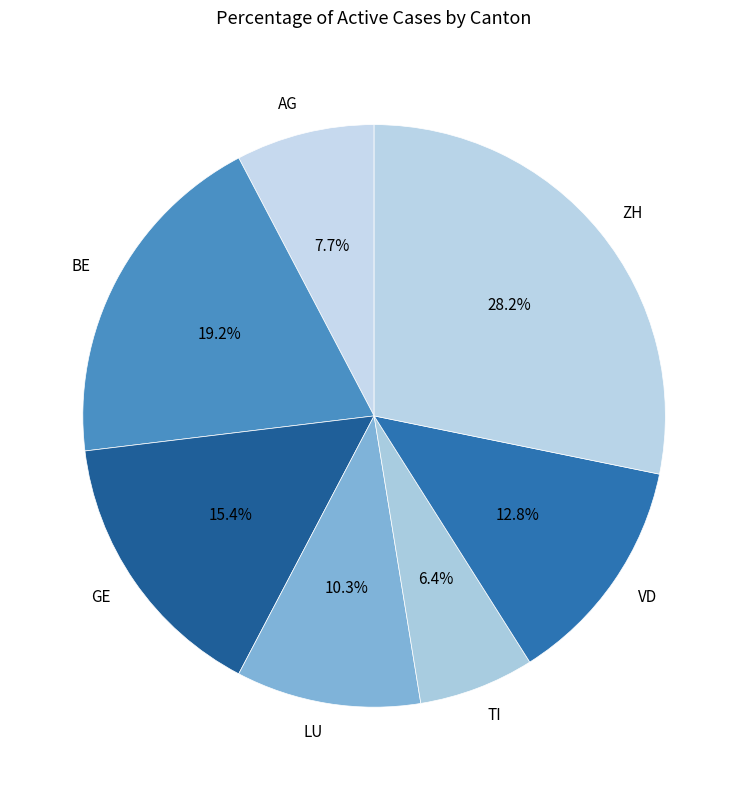

What portion of the pie excludes BE?

80.8%